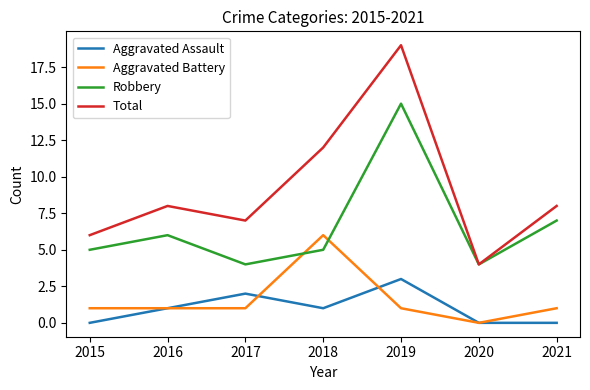

Which category has the highest value in the Aggravated Assault series?

2019